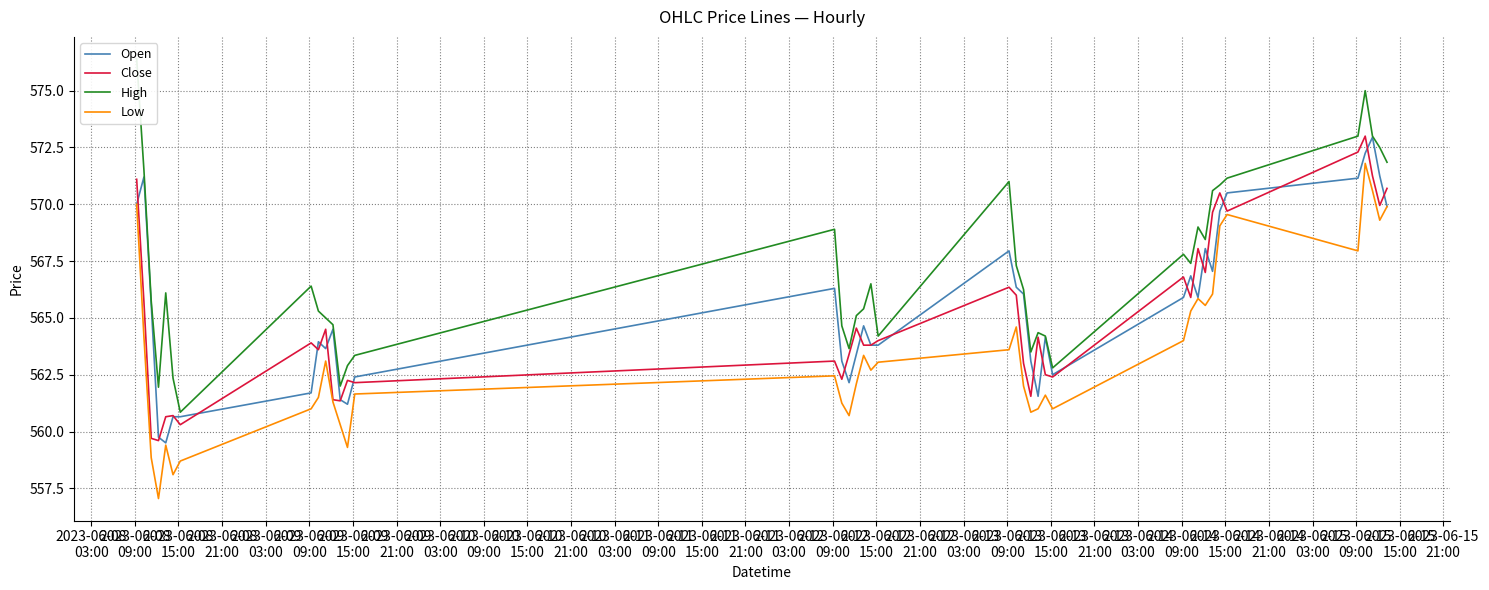

What is the lowest value of the Open series?

559.5